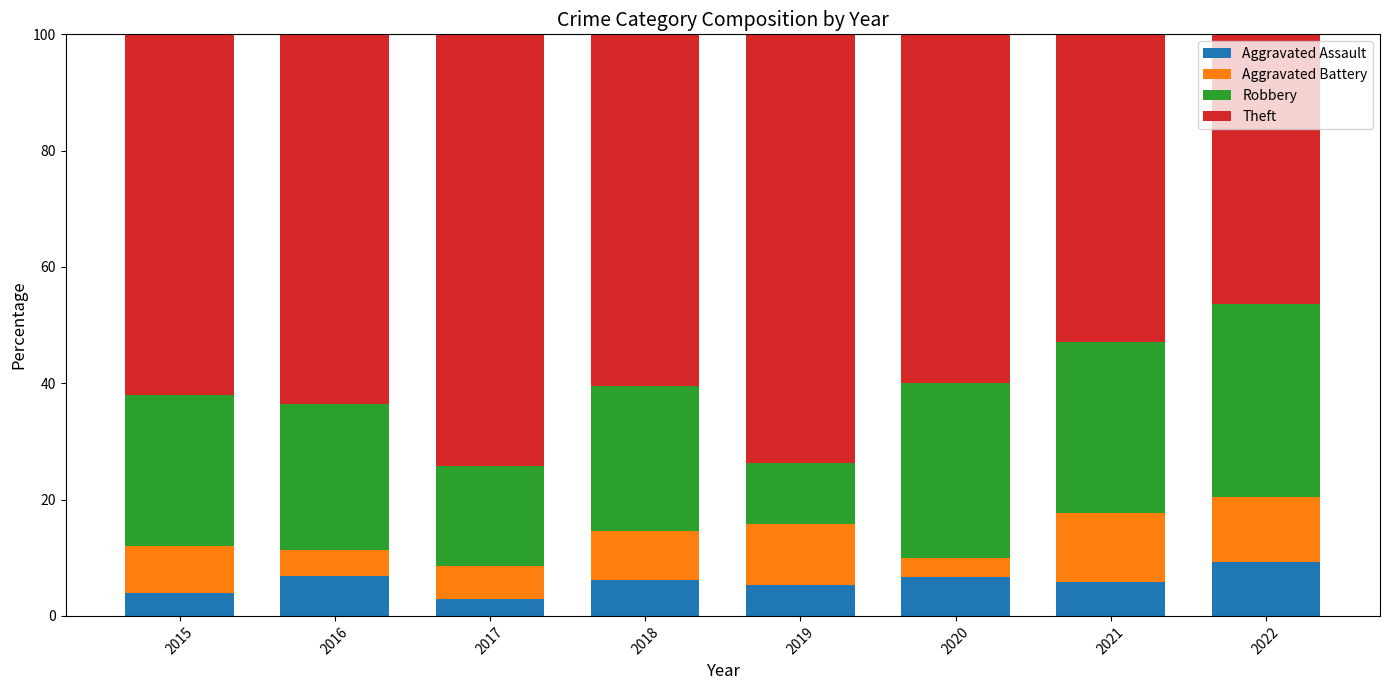

Are the bars grouped side by side (vs. stacked)?

No